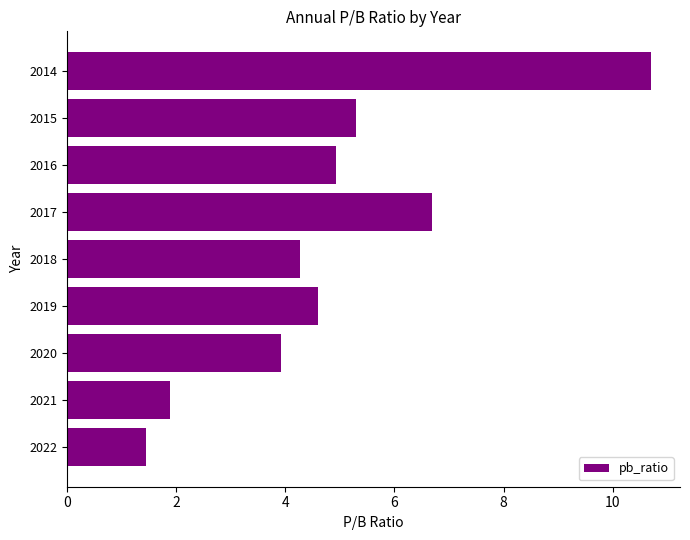

List the labels in order of value, largest first.

2014, 2017, 2015, 2016, 2019, 2018, 2020, 2021, 2022